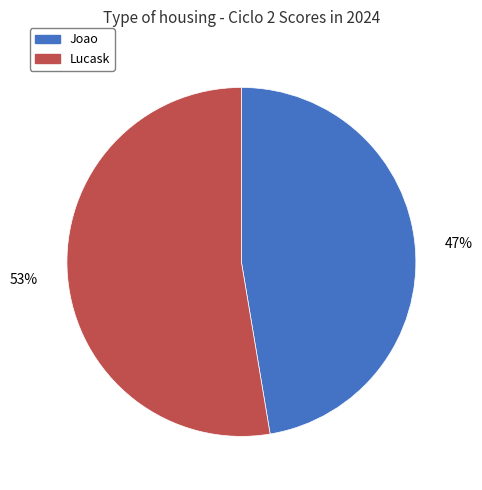

To the nearest percent, what percentage of the pie is Lucask?

53%